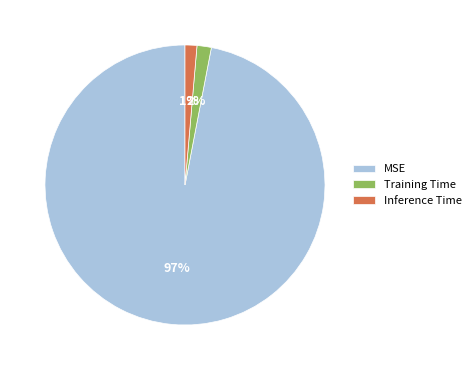

Do Inference Time and MSE together represent more than half of the pie?

Yes